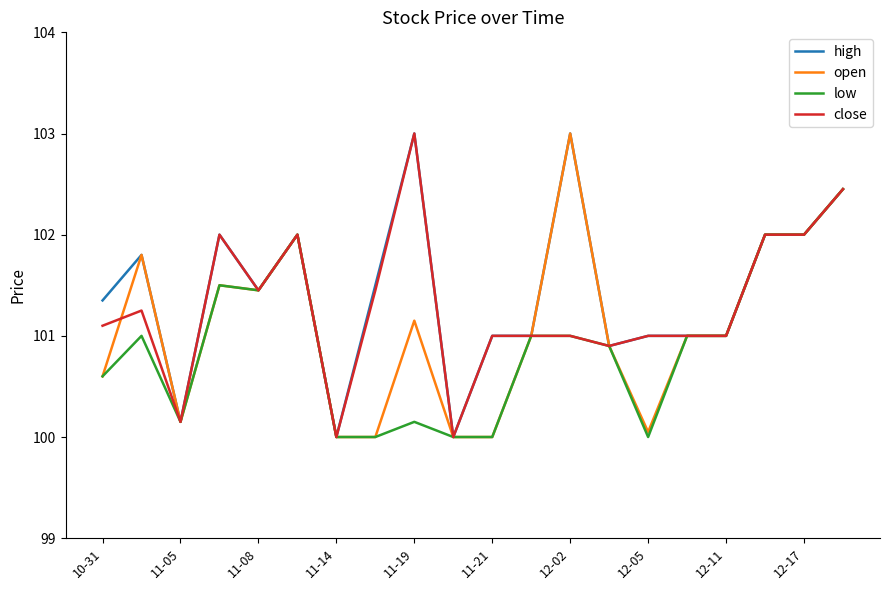

List the series in order of their overall mean, highest first.

high, close, open, low